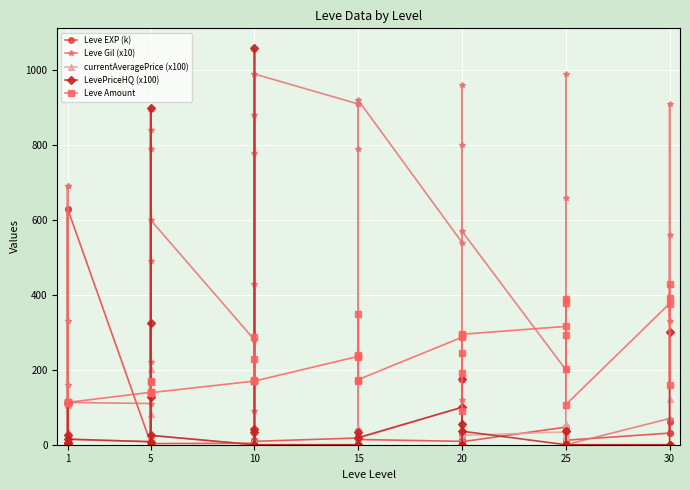

What is the maximum value for Leve EXP (k)?

630